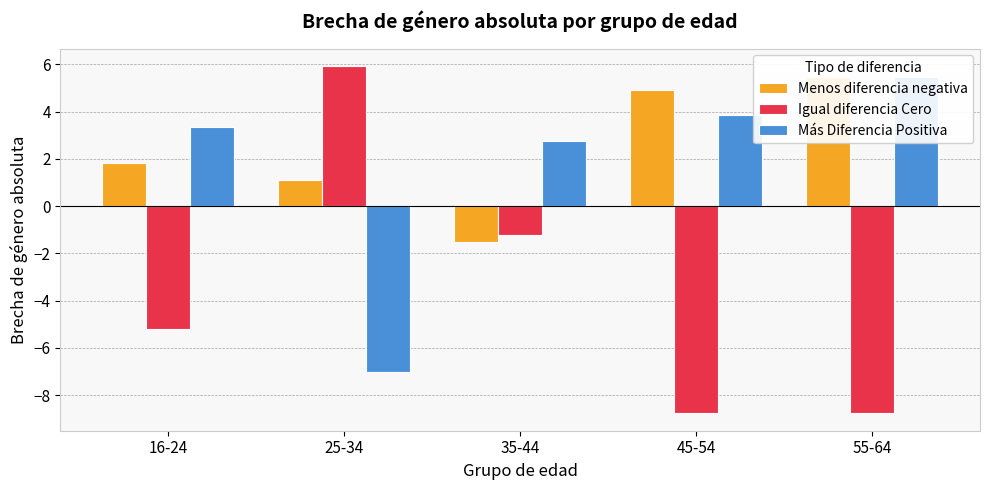

Where is Igual diferencia Cero nearest to the value -1?

35-44